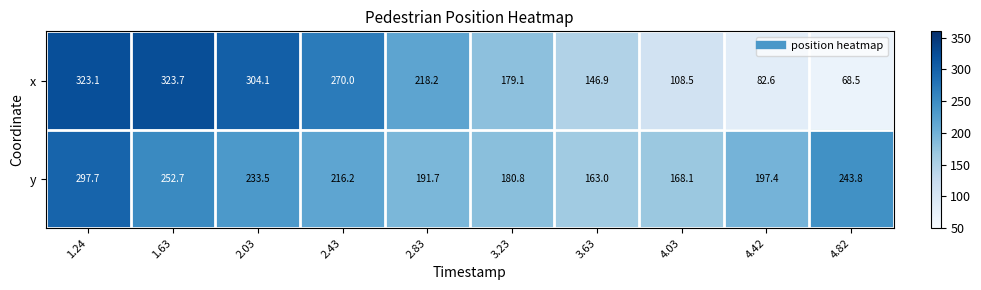

Which category has the lowest value across all series?

4.82